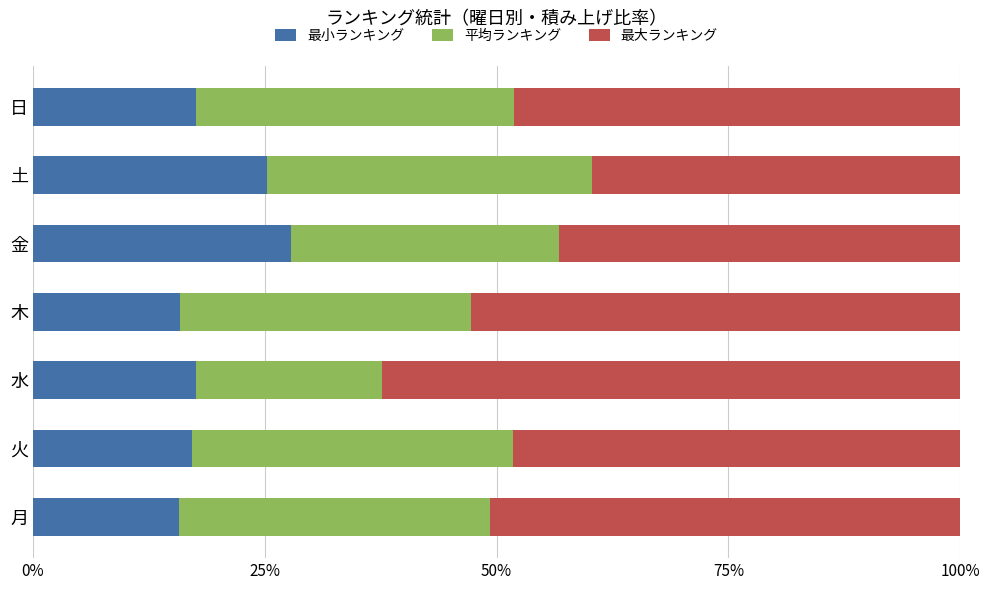

What is the highest value of the 最小ランキング series?

27.8